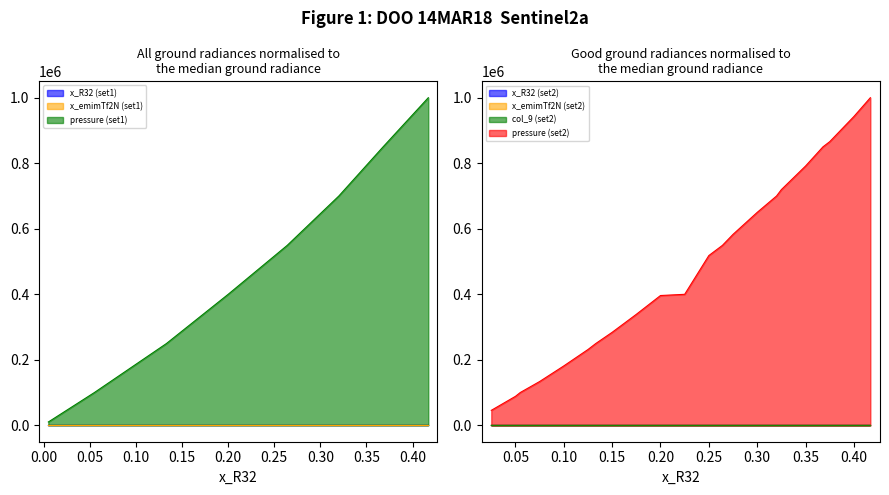

How many lines are shown in the chart?

3